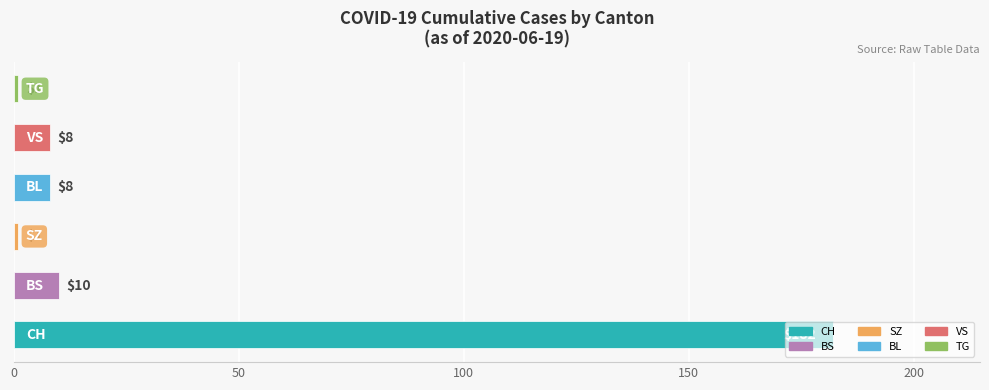

How many data points does each series have?

6